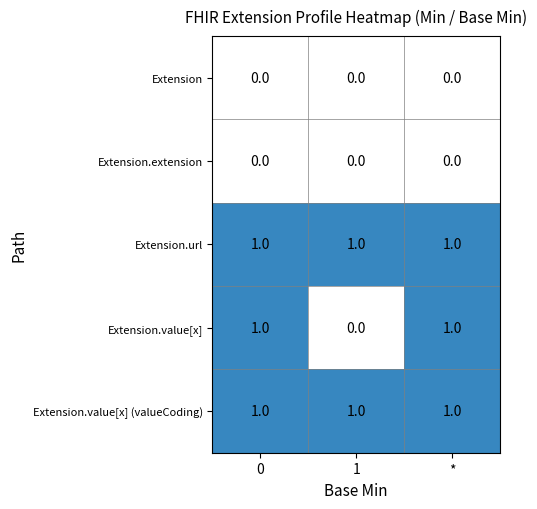

Reading right to left, what are all the values shown in this chart?

Extension: *=0	1=0	0=0
Extension.extension: *=0	1=0	0=0
Extension.url: *=1	1=1	0=1
Extension.value[x]: *=1	1=0	0=1
Extension.value[x] (valueCoding): *=1	1=1	0=1